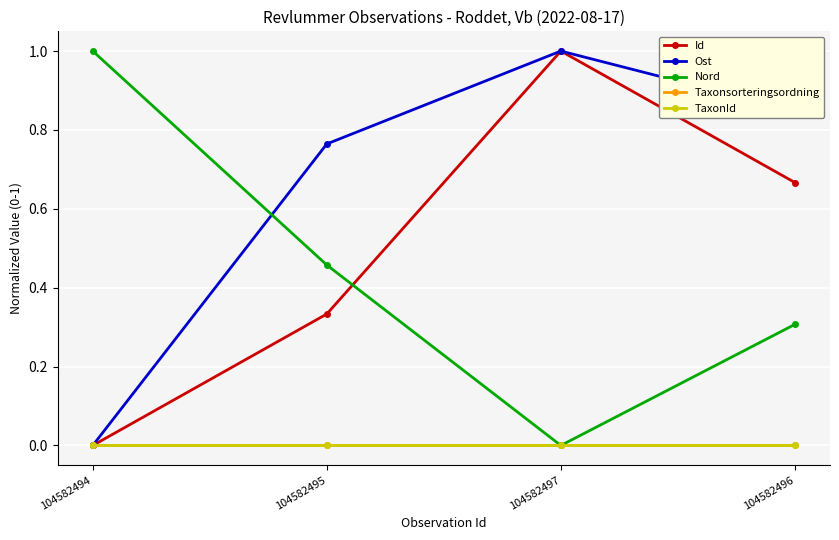

True or false: TaxonId and Ost intersect in this chart.

False